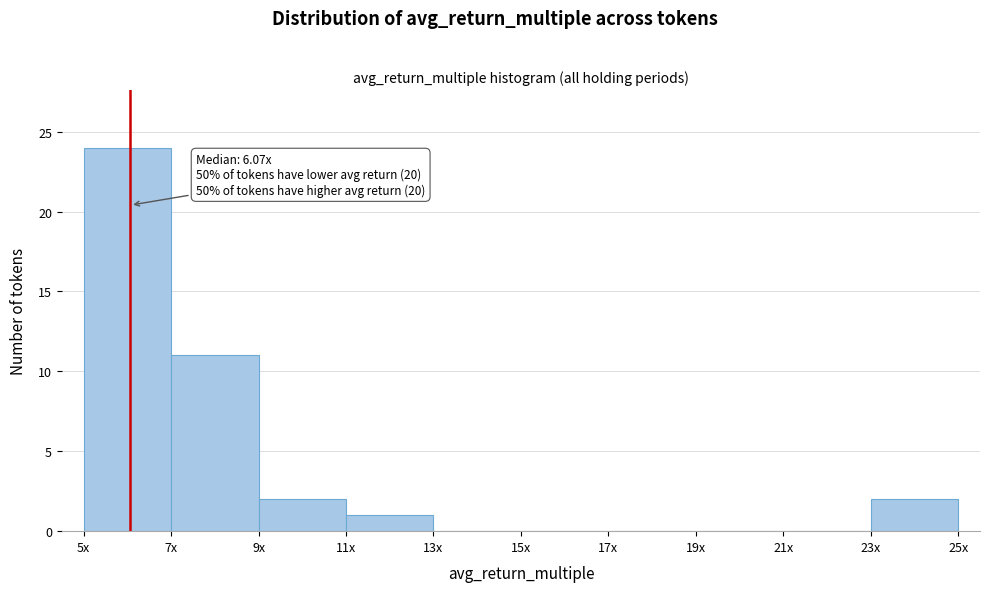

Reading left to right, what are all the values shown in this chart?

5x=24	7x=11	9x=2	11x=1	13x=0	15x=0	17x=0	19x=0	21x=0	23x=2